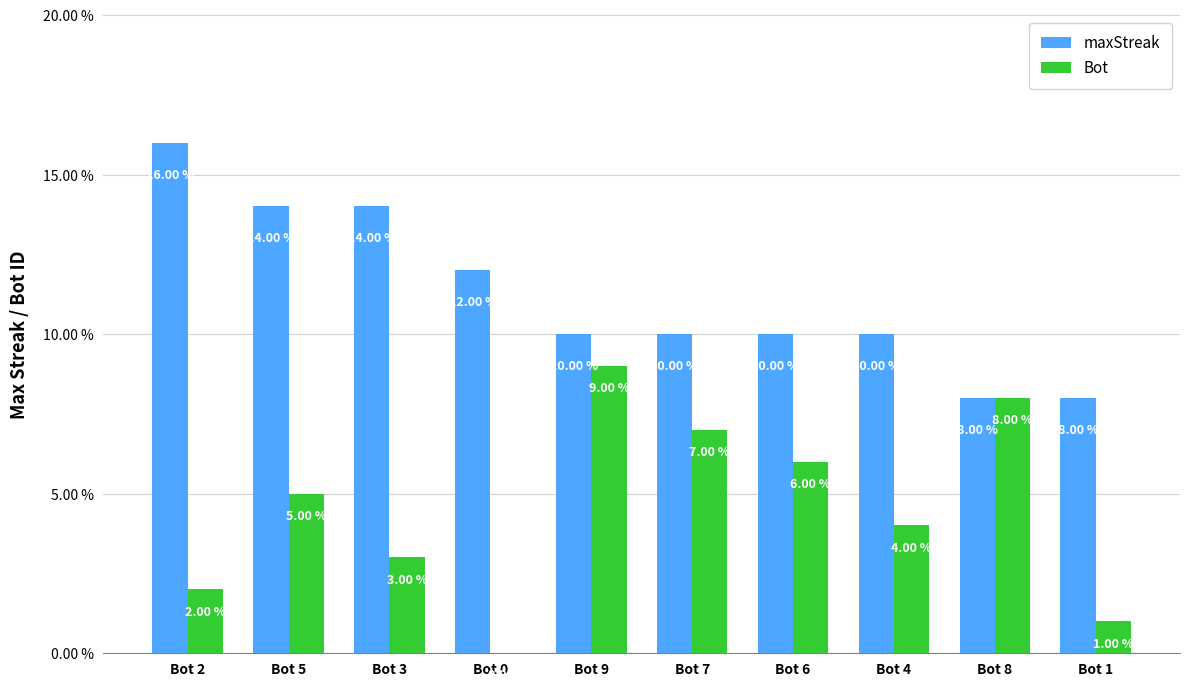

Which series has the largest total across all categories?

maxStreak